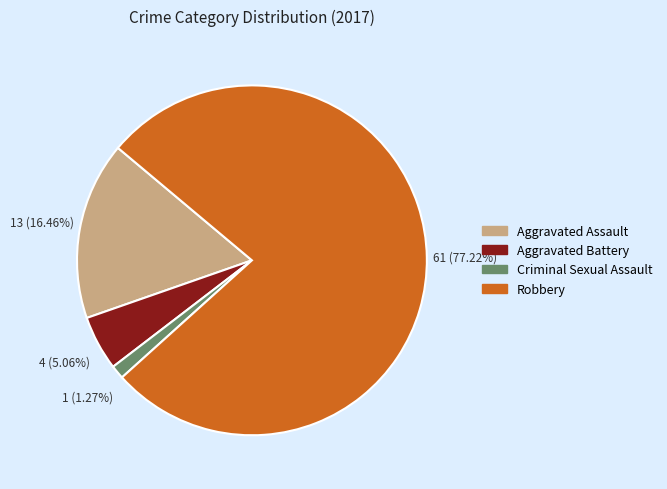

To the nearest percent, what is the combined percentage of Aggravated Assault and Criminal Sexual Assault?

18%